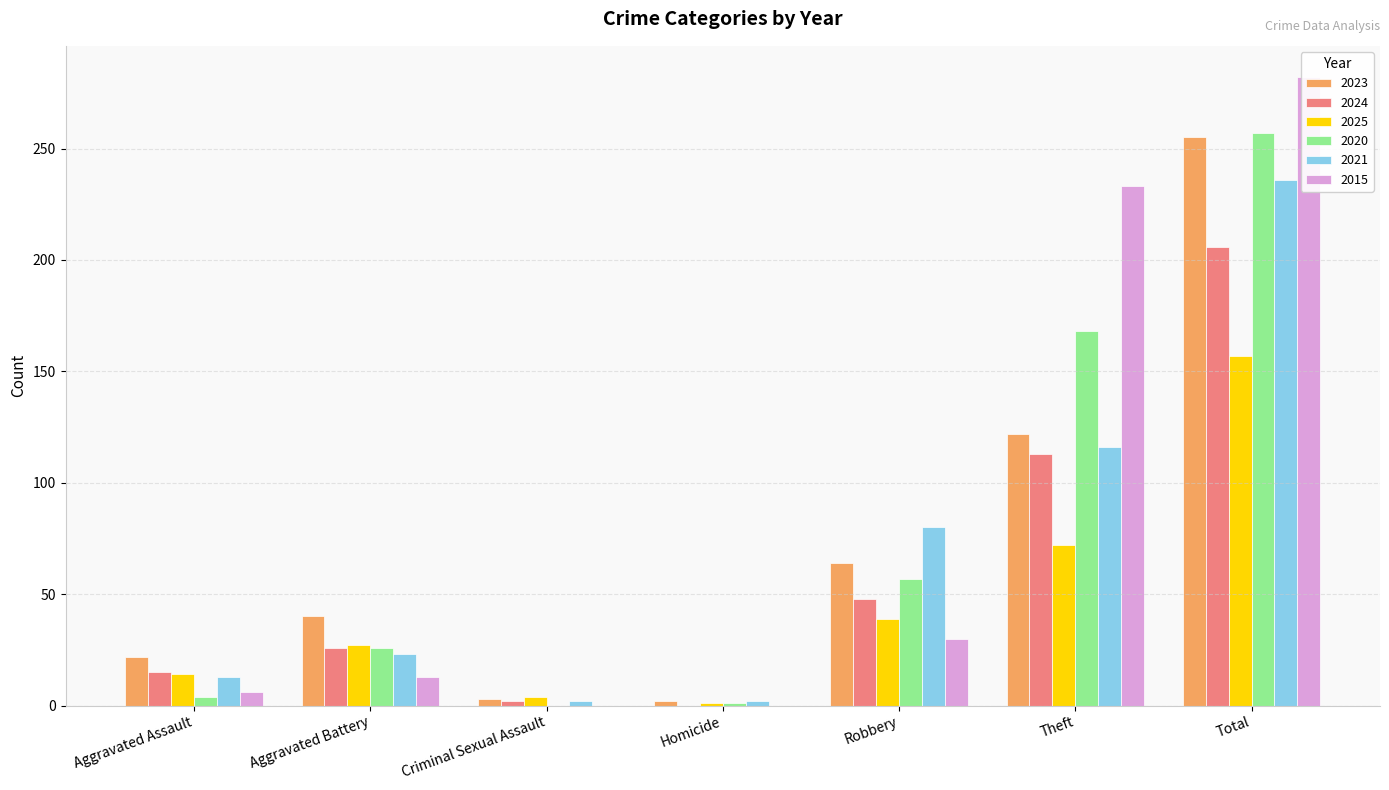

How many bars are there in each group?

6